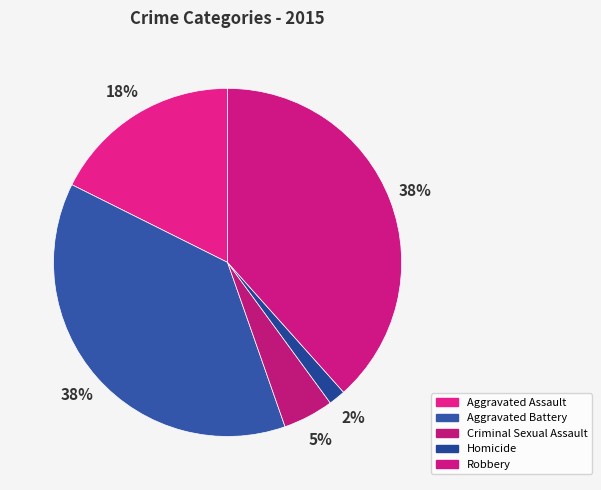

What is the largest slice in the pie chart?

Robbery